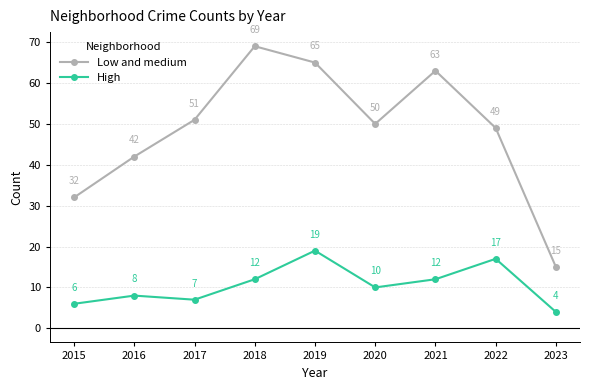

At which label does Low and medium reach its minimum?

2023